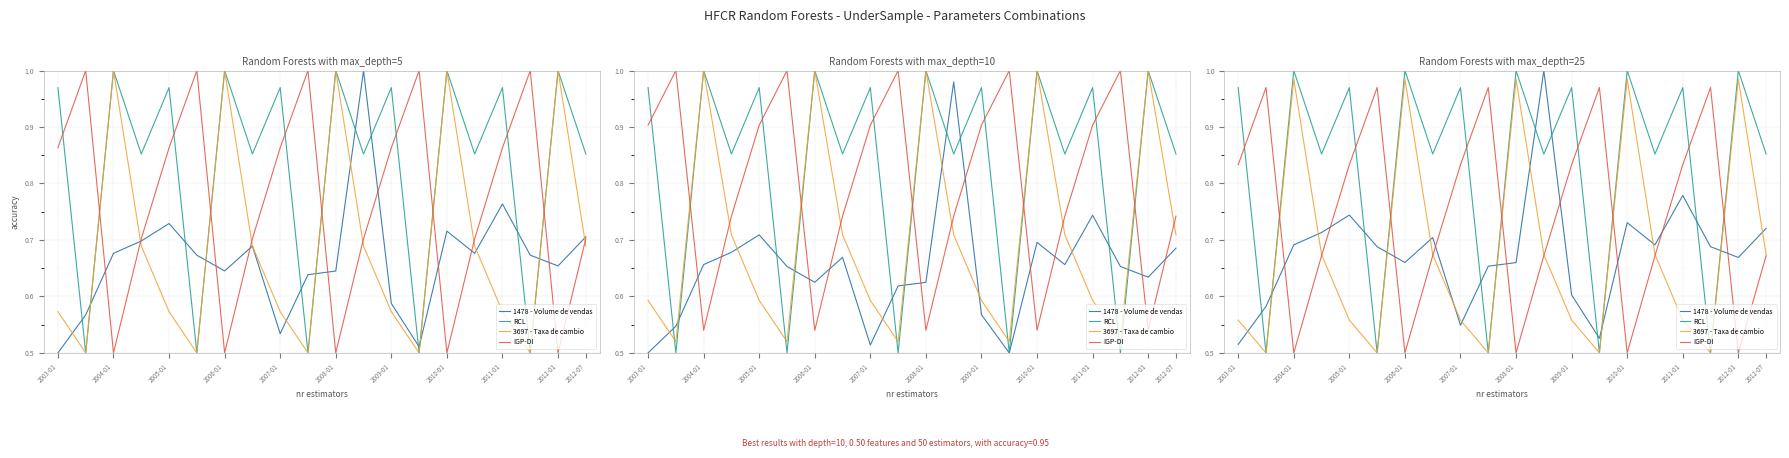

True or false: 1478 - Volume de vendas has more than 0 interior local peaks.

True